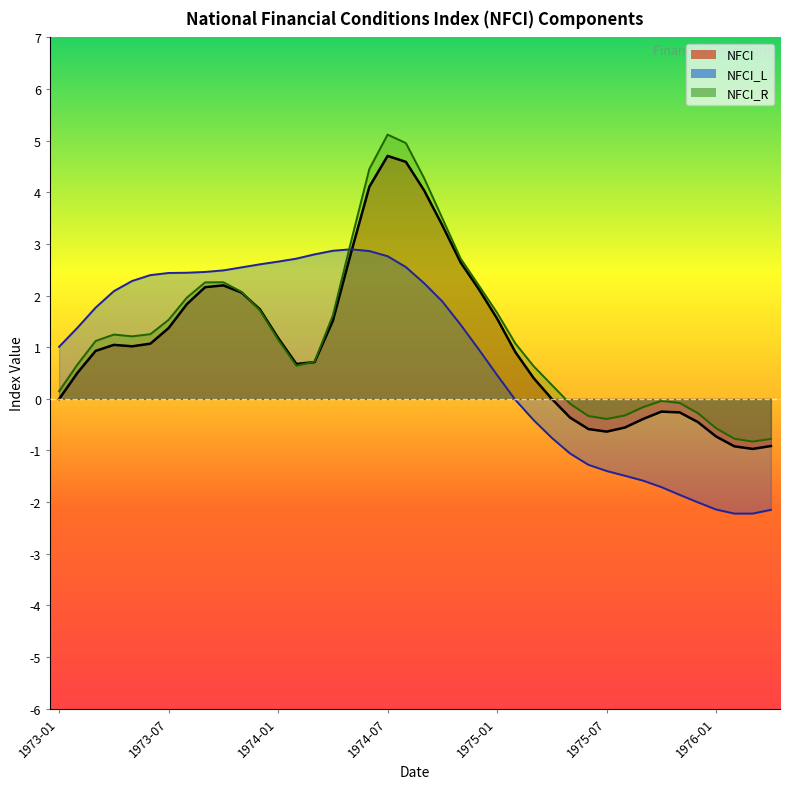

Is it true that NFCI equals 0.4 at 1975-03?

True